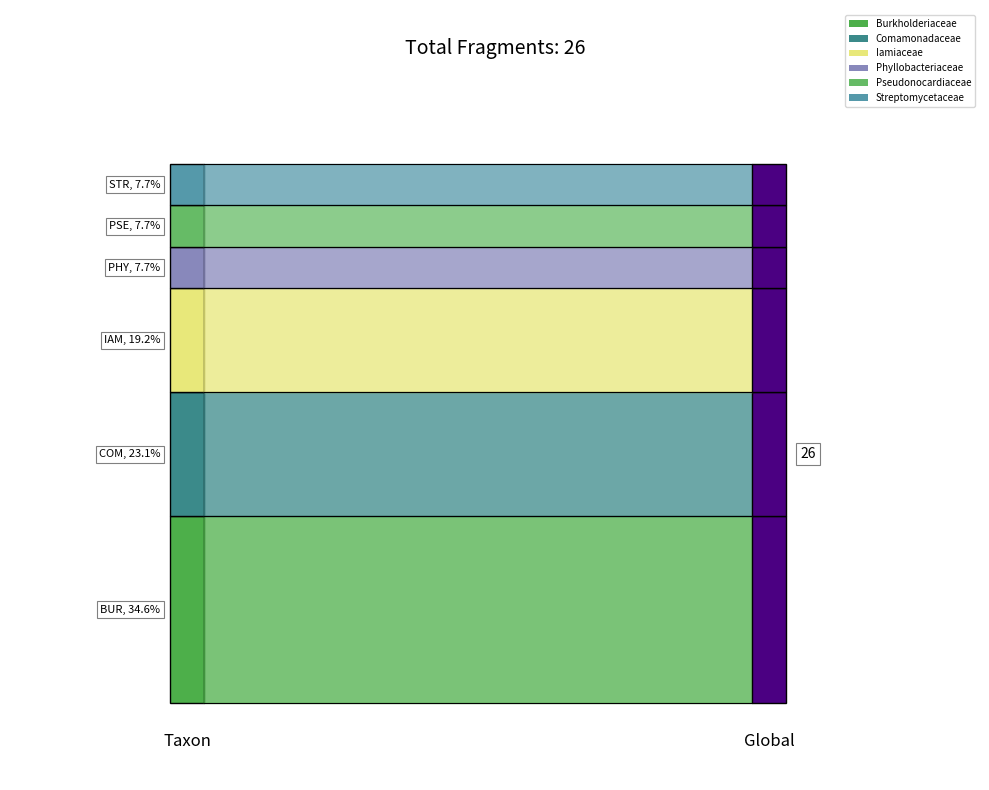

At which category is the sum across all series the highest?

Burkholderiaceae